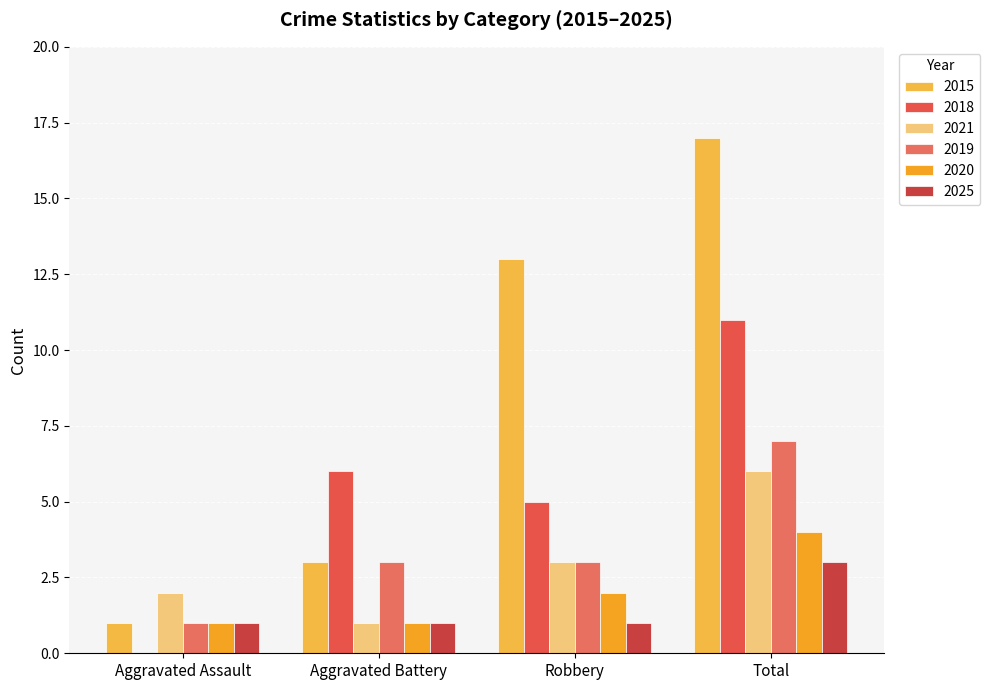

The value of 2020 at Total is 7. True or false?

False